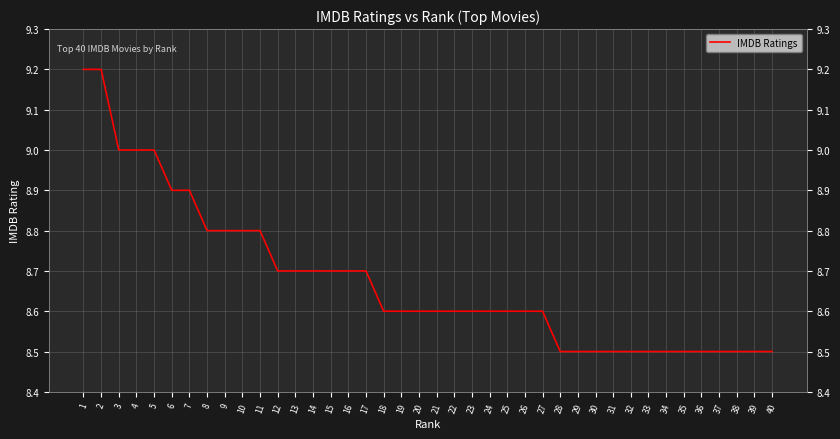

What is the maximum value shown in the chart?

9.2